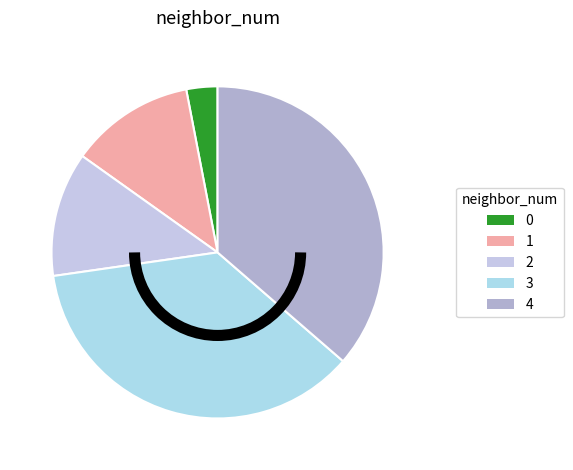

Which slice is the largest?

3